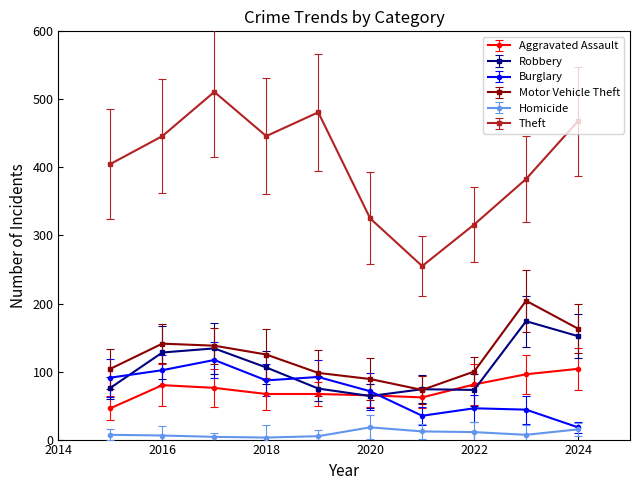

Which series has the largest total across all categories?

Theft